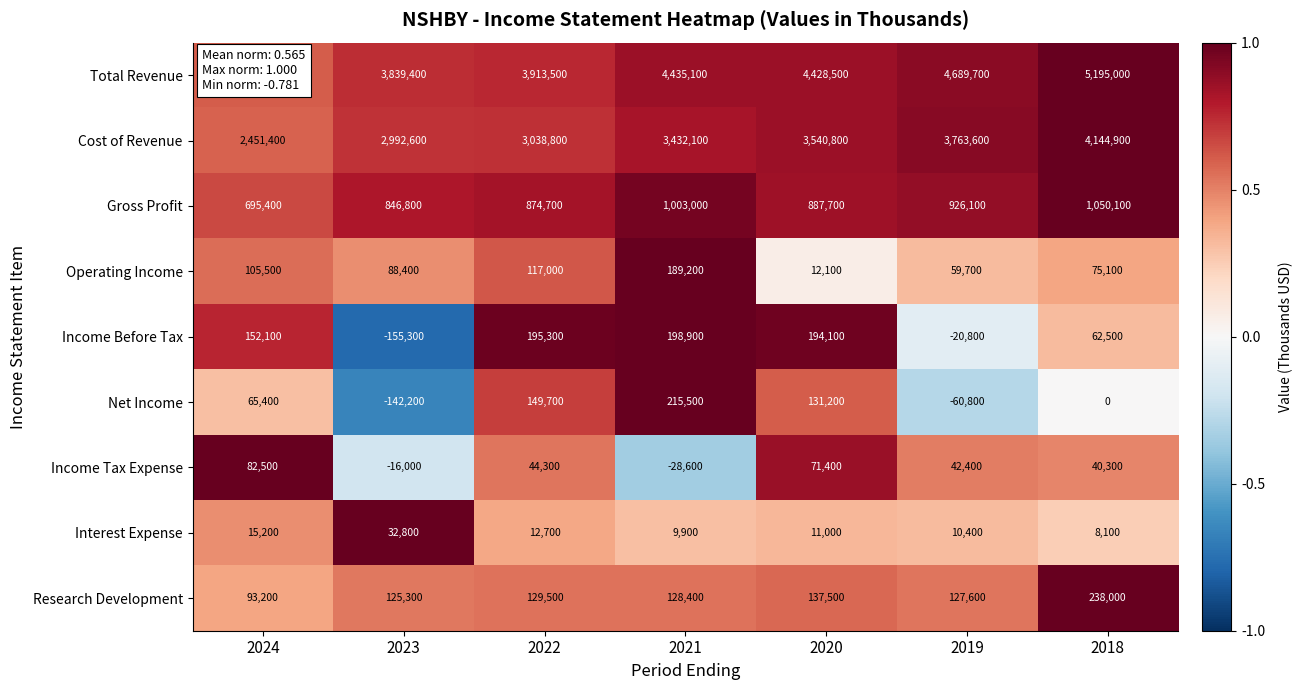

What is the maximum value for Gross Profit?

1050100